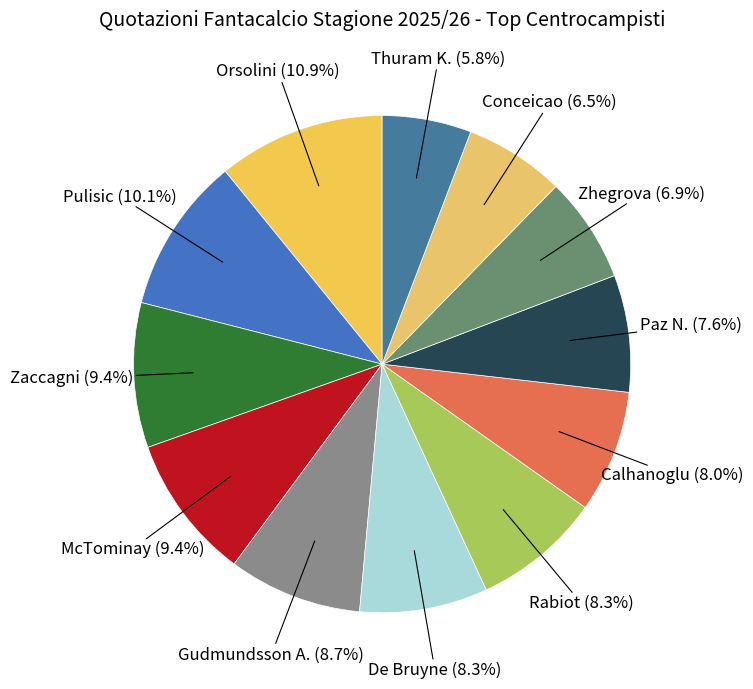

How many slices are in this pie chart?

12